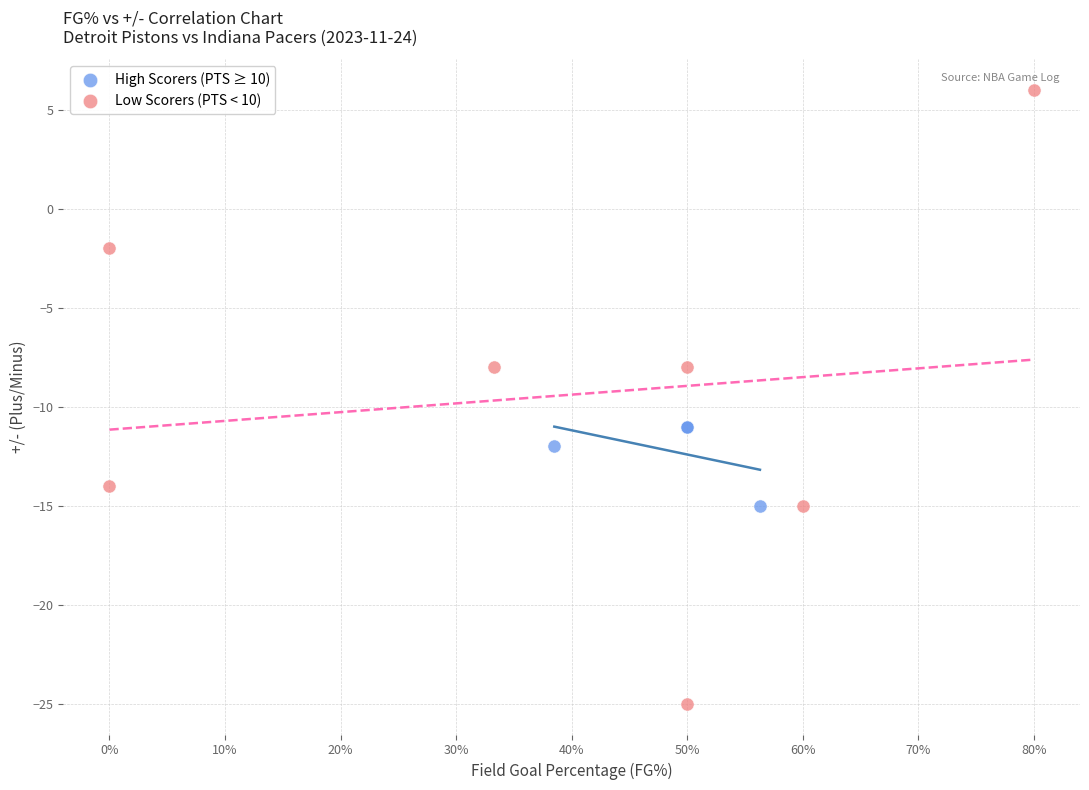

Which series reaches the minimum Y coordinate?

Low Scorers (PTS < 10)